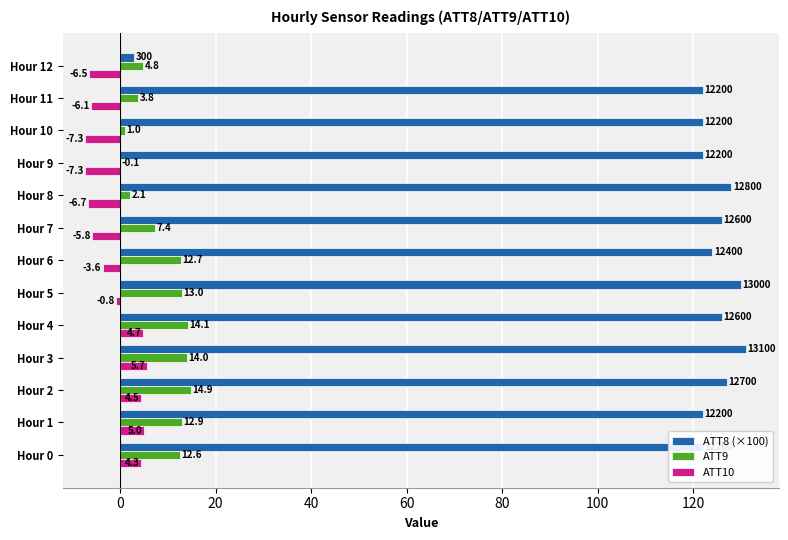

Which label corresponds to the largest value in the chart?

Hour 3